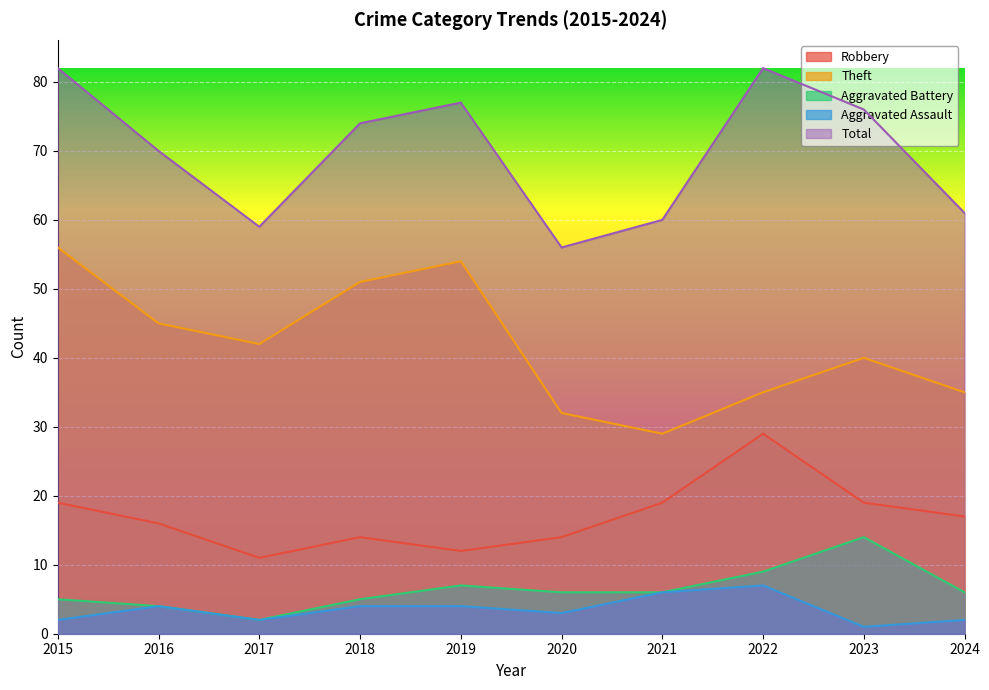

Between 2016 and 2019, which series saw the biggest shift?

Theft